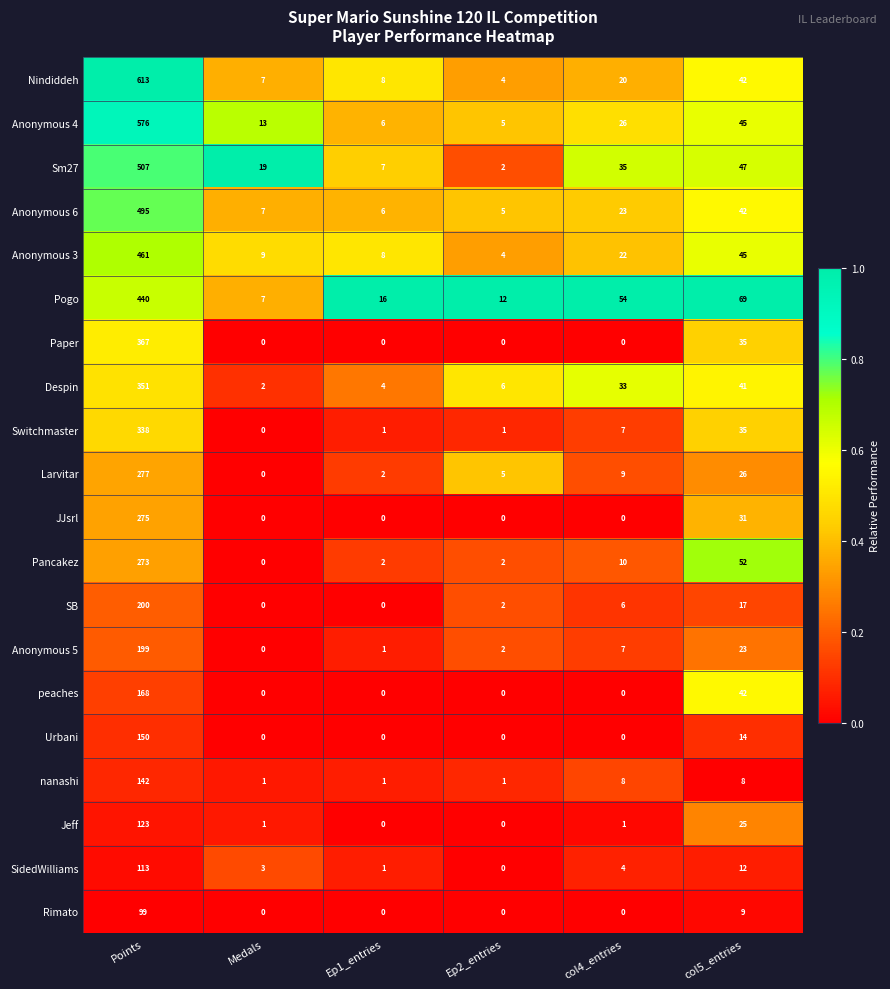

At Points, list the series in order from largest to smallest.

Nindiddeh, Anonymous 4, Sm27, Anonymous 6, Anonymous 3, Pogo, Paper, Despin, Switchmaster, Larvitar, JJsrl, Pancakez, SB, Anonymous 5, peaches, Urbani, nanashi, Jeff, SidedWilliams, Rimato